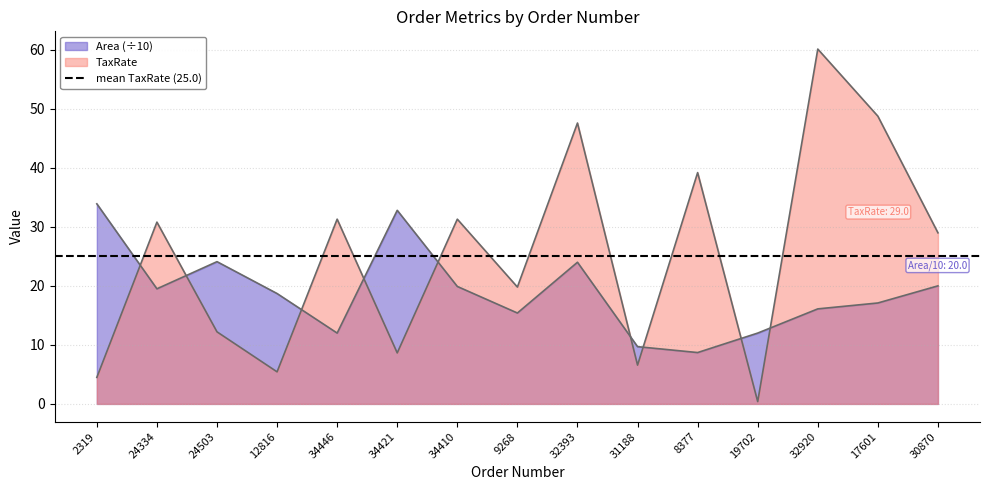

Reading right to left, transcribe all the data shown in this chart.

TaxRate: 29.0	48.8	60.1	0.4	39.2	6.6	47.6	19.8	31.3	8.6	31.3	5.4	12.2	30.8	4.5
Area: 20.0	17.1	16.1	12.0	8.7	9.7	24.0	15.4	19.9	32.8	12.0	18.7	24.1	19.5	33.9